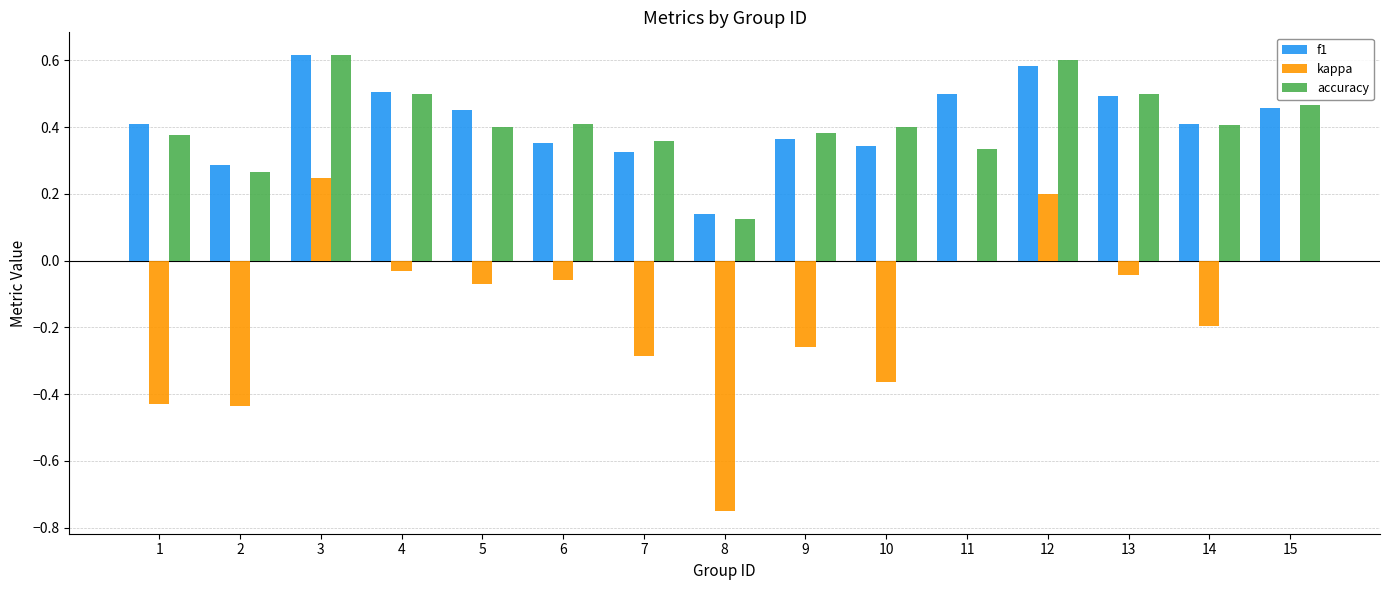

What is the sum of the accuracy values at 10 and 5?

0.8